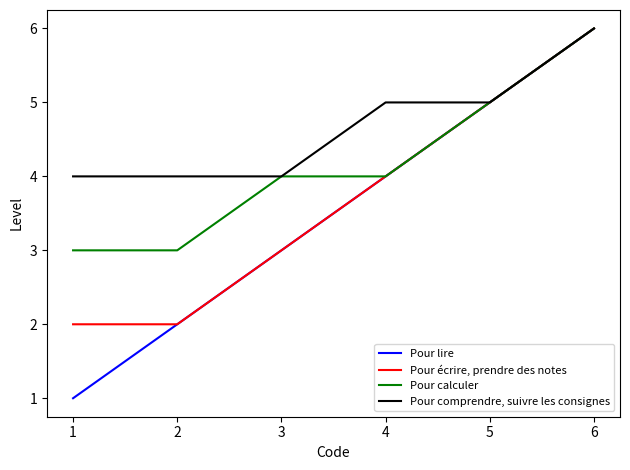

List the labels in order of Pour lire value, smallest first.

1, 2, 3, 4, 5, 6